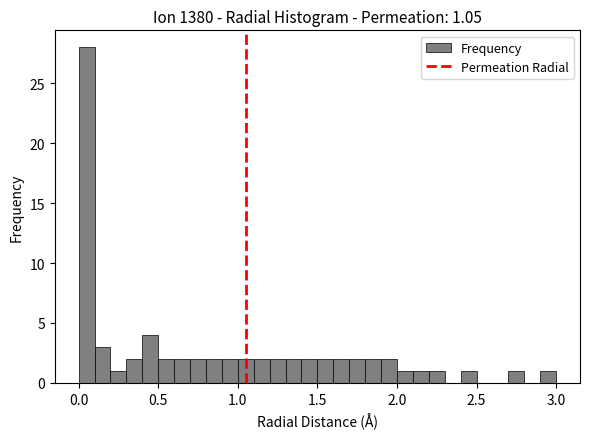

Read against the x-axis, roughly where is the centre of the tallest bar?

0.05